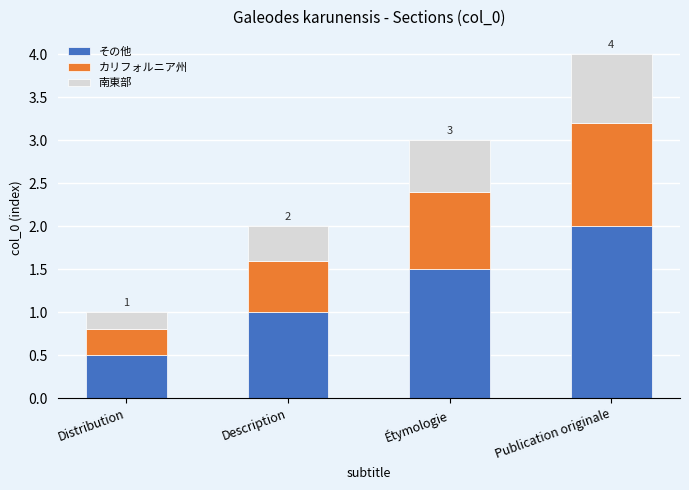

Are the bars horizontal?

No